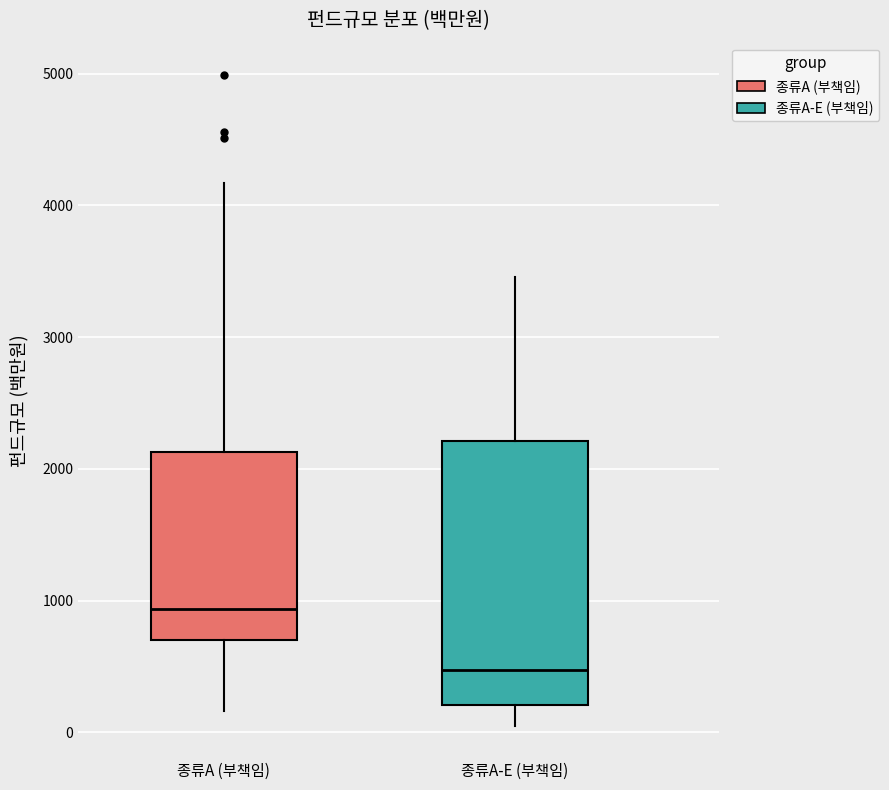

Which box's median line is the highest?

종류A (부책임)